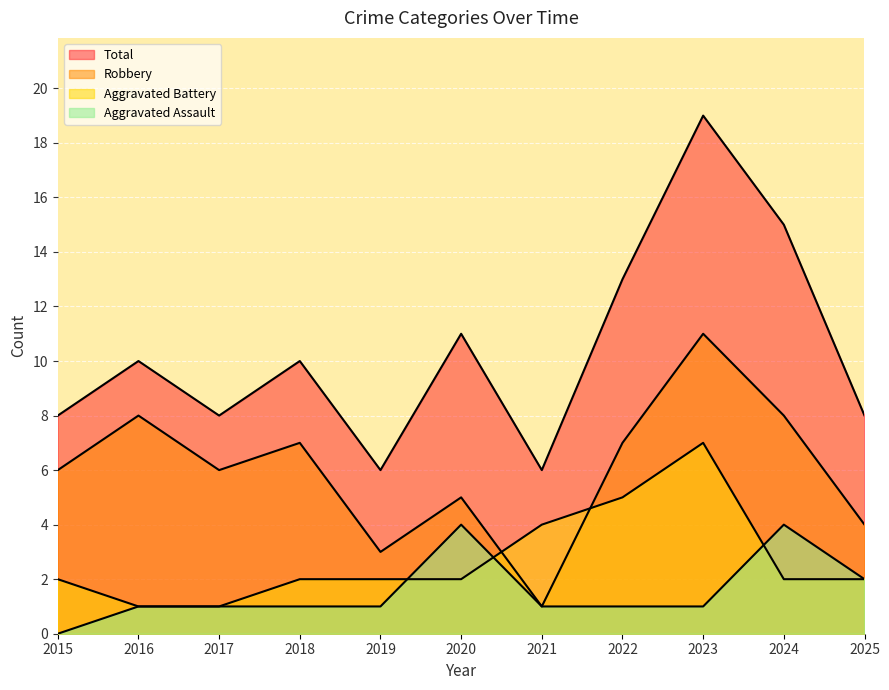

What is the value of the Robbery point at the 3rd from the left?

6